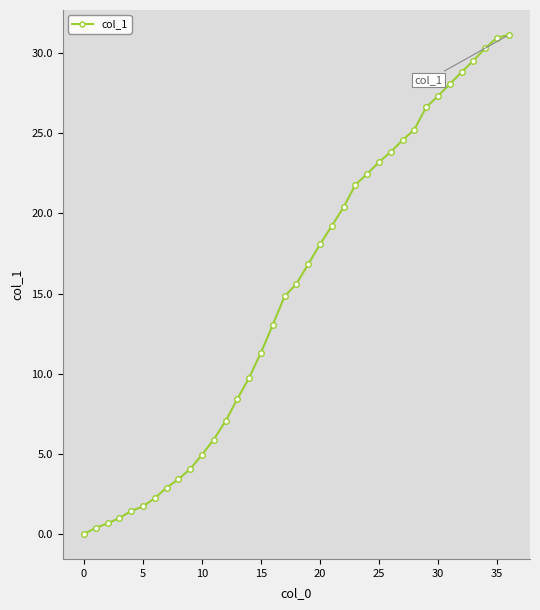

What is the greatest value displayed?

31.1